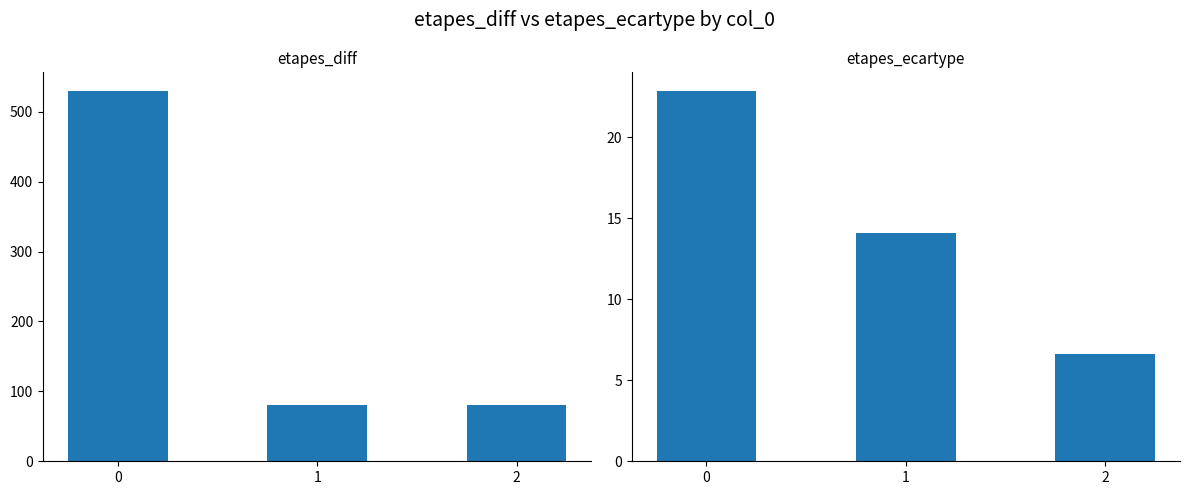

Is the value of etapes_ecartype at 2 greater than the value of etapes_diff at 2?

No